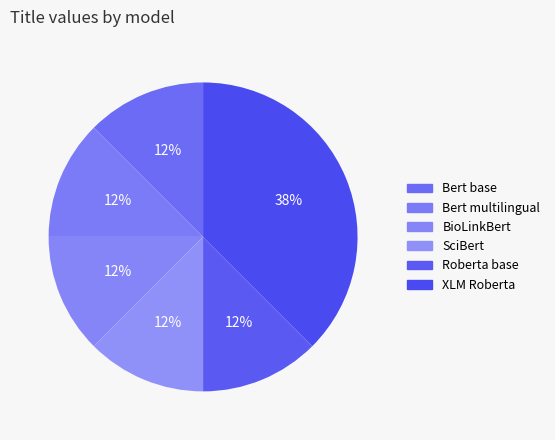

What percentage do XLM Roberta and SciBert together represent?

50.0%